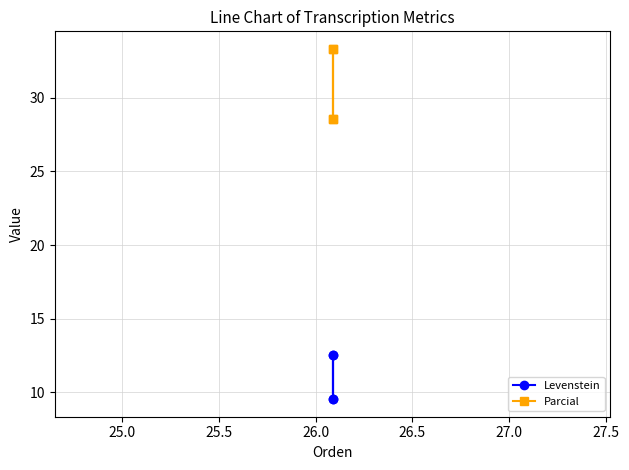

The Levenstein series shows 2.5 at 25.5. True or false?

False